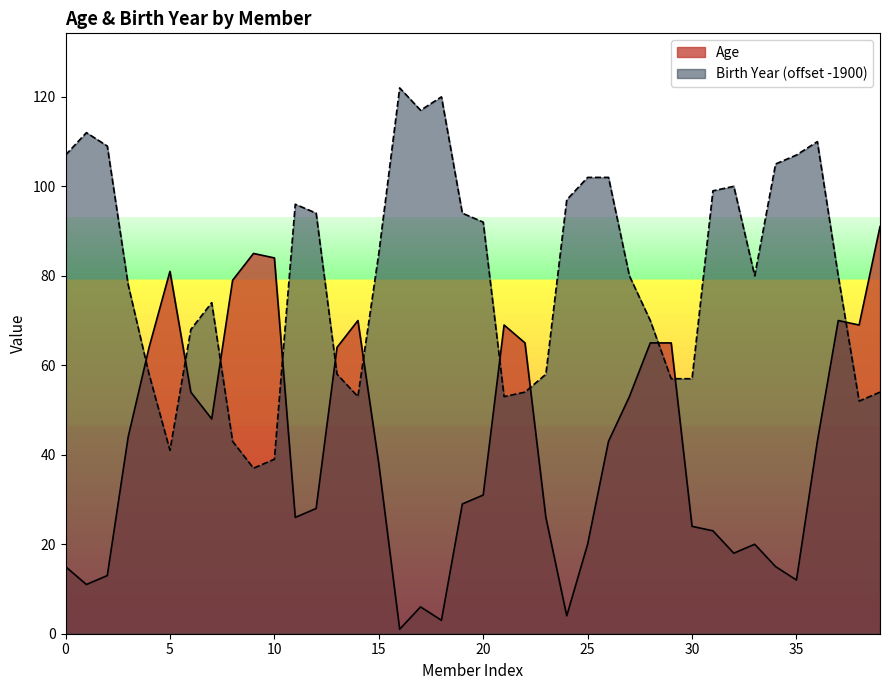

List the series in order of their overall mean, lowest first.

Age, Birth Year (offset -1900)